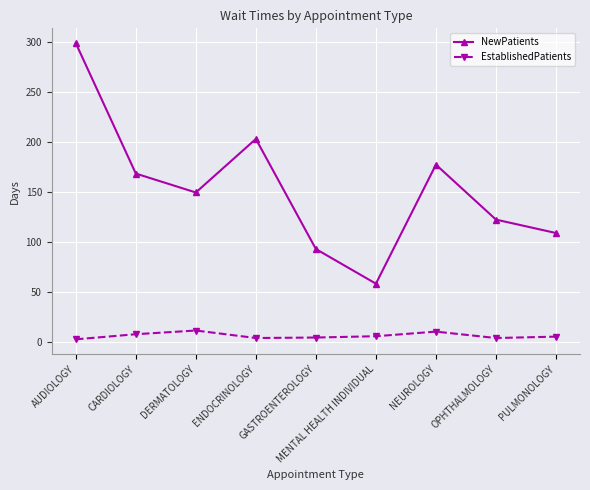

Which category has the lowest value in the NewPatients series?

MENTAL HEALTH INDIVIDUAL